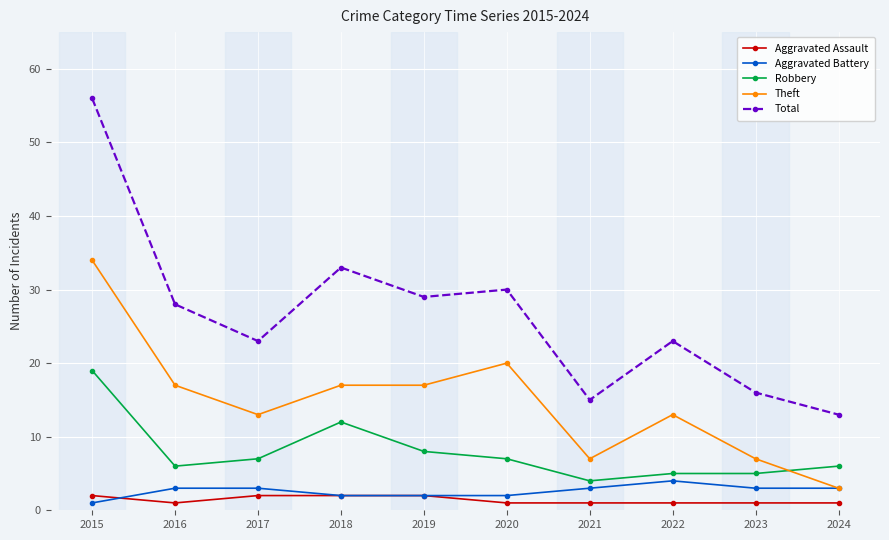

Where is the first local maximum for Total?

2018